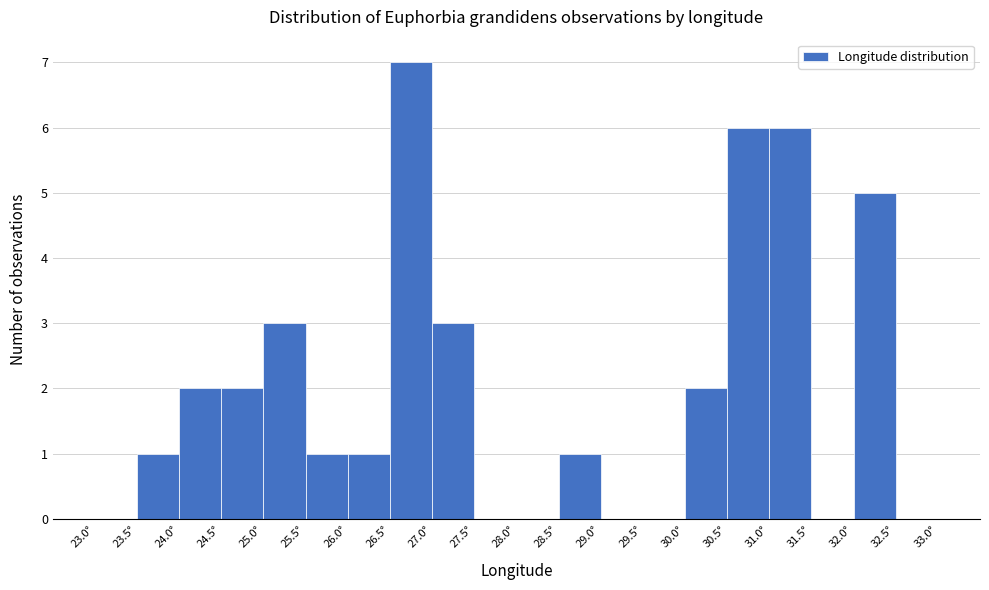

Reading left to right, transcribe this chart: for each bar, give the range it covers on the x-axis and its height. The values are not printed on the chart, so give them approximately, as read against the axis.

23.0 to 23.5: 0
23.5 to 24.0: 1
24.0 to 24.5: 2
24.5 to 25.0: 2
25.0 to 25.5: 3
25.5 to 26.0: 1
26.0 to 26.5: 1
26.5 to 27.0: 7
27.0 to 27.5: 3
27.5 to 28.0: 0
28.0 to 28.5: 0
28.5 to 29.0: 1
29.0 to 29.5: 0
29.5 to 30.0: 0
30.0 to 30.5: 2
30.5 to 31.0: 6
31.0 to 31.5: 6
31.5 to 32.0: 0
32.0 to 32.5: 5
32.5 to 33.0: 0